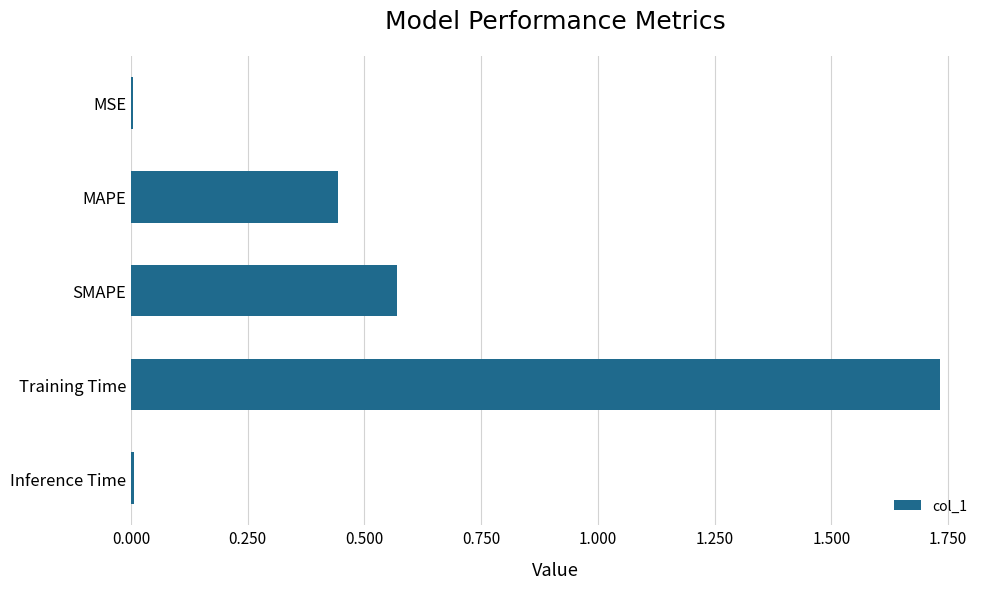

True or false: the data shows 0.0 at Inference Time.

True